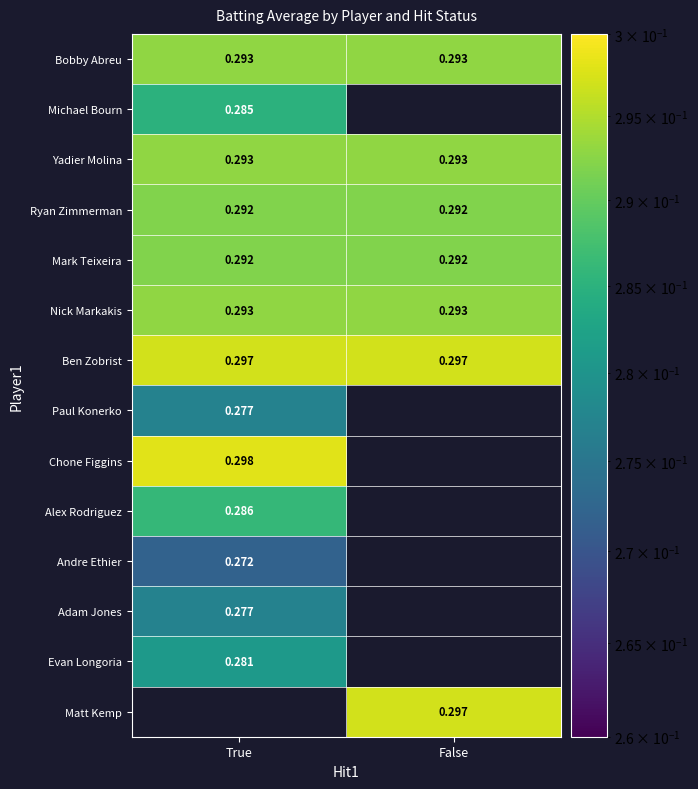

How many positive values does the Michael Bourn series have?

1